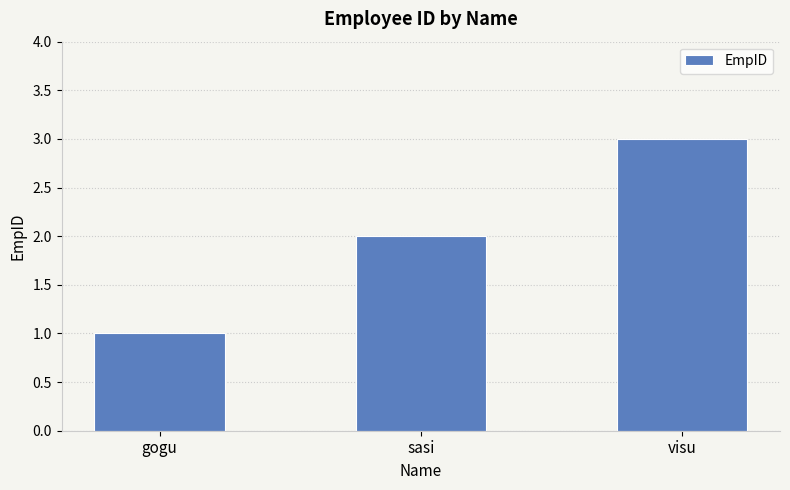

Does the chart contain stacked bars?

No